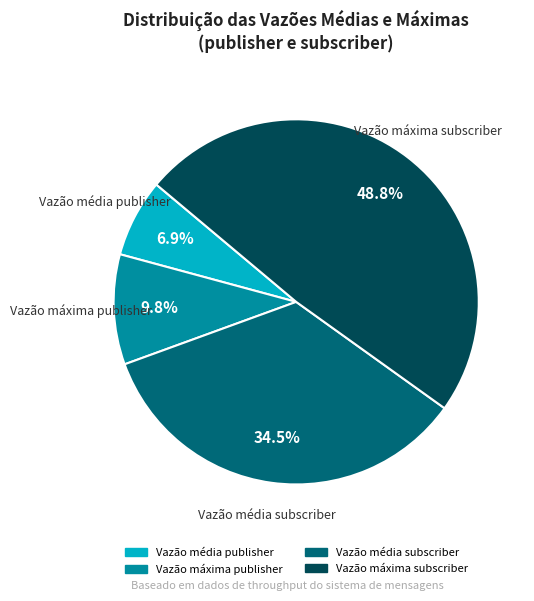

Approximately how many times larger is the value at Vazão máxima subscriber compared to Vazão máxima publisher?

5.0